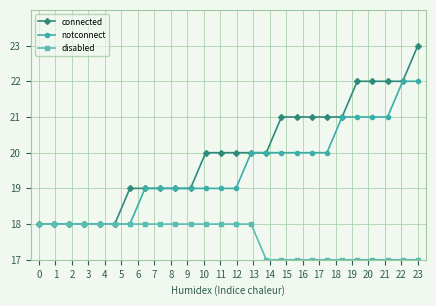

Which series has the largest total across all categories?

connected